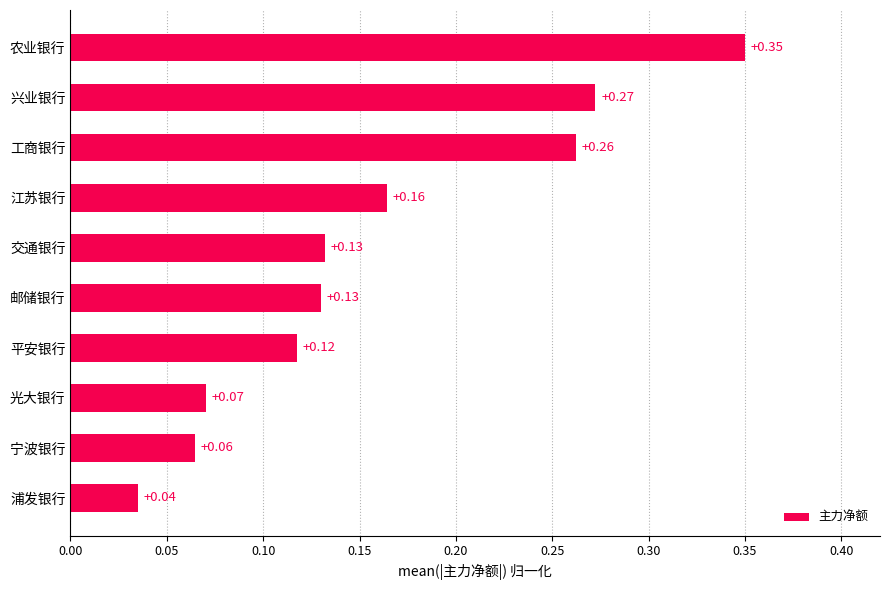

What is the sum of all values?

1.6